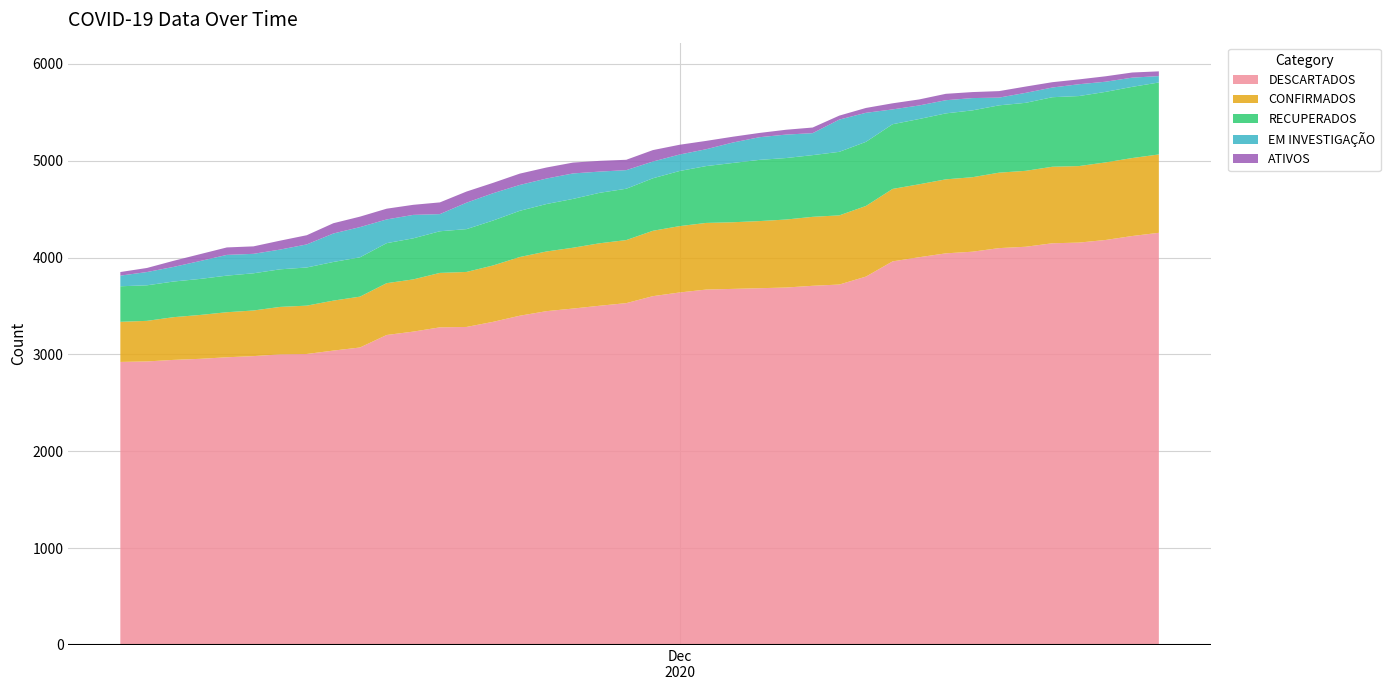

What is the lowest value of the DESCARTADOS series?

2922